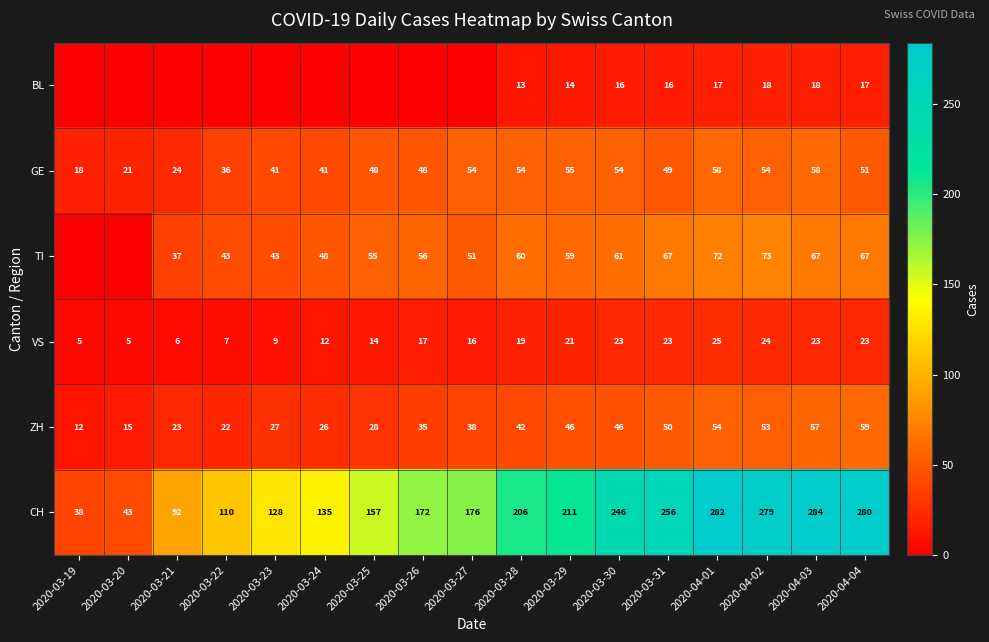

What is the average value of the ZH series?

37